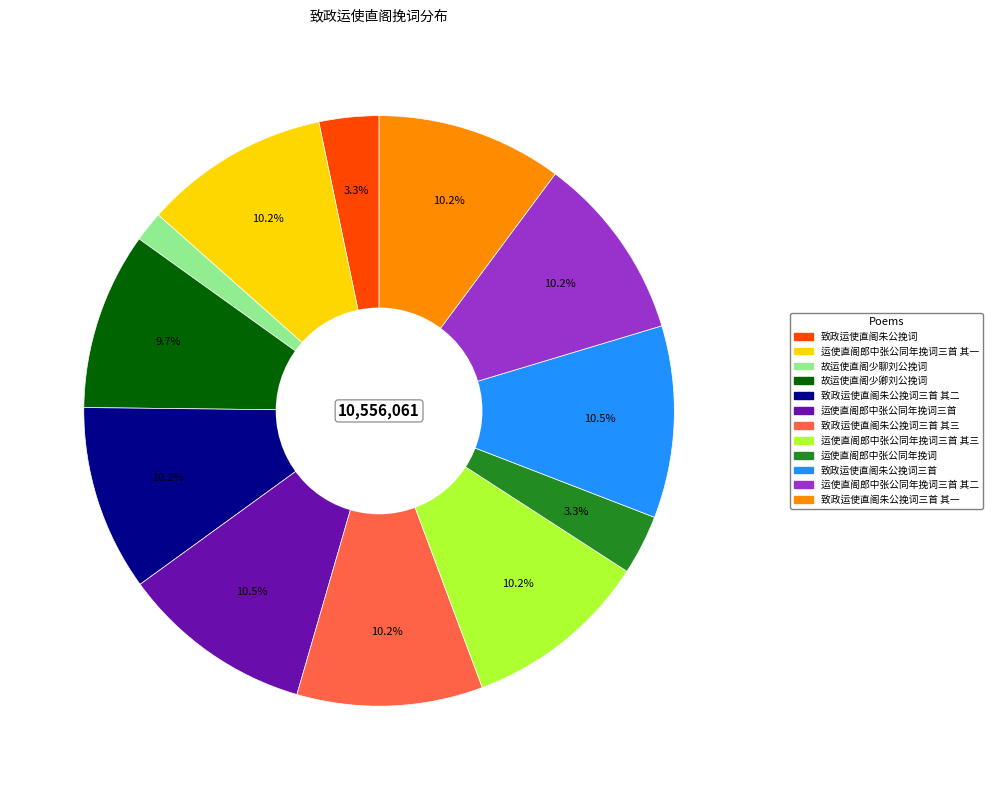

Does any single category account for the majority?

No